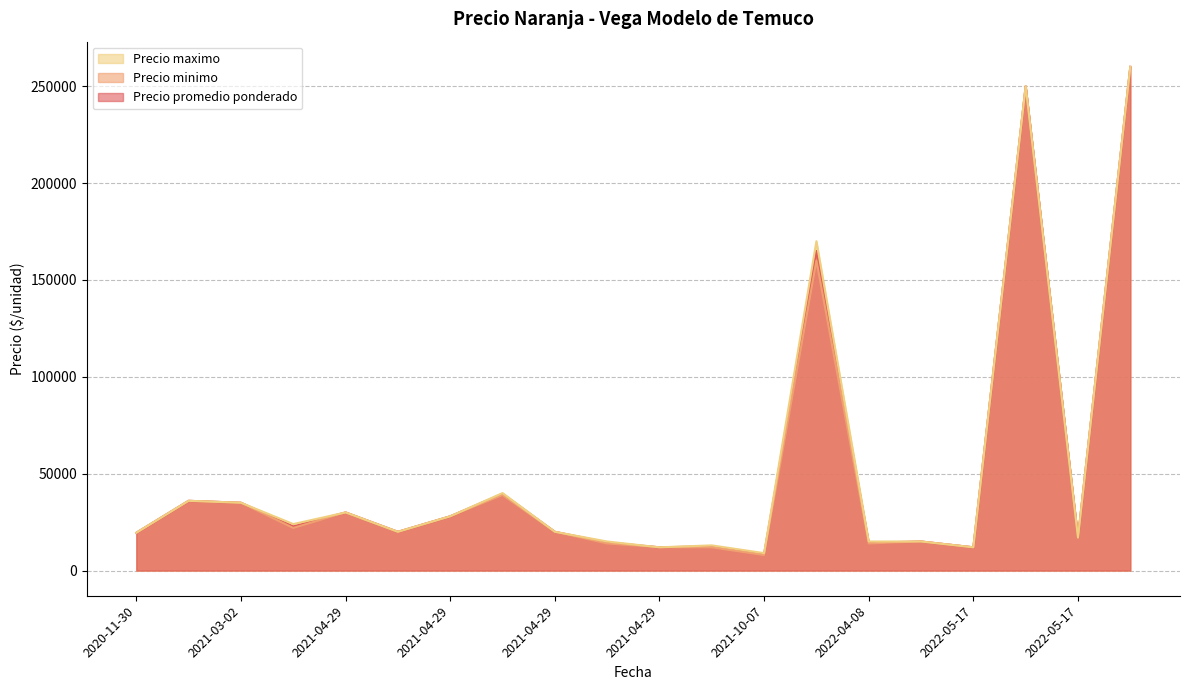

True or false: Precio minimo has more than 2 points higher than both neighbors.

True